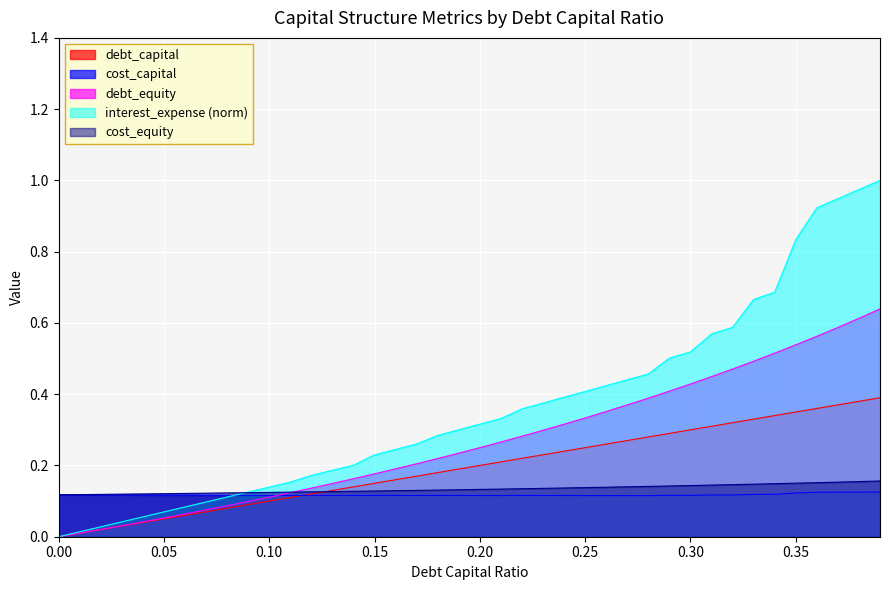

How many positive values does the debt_capital series have?

39